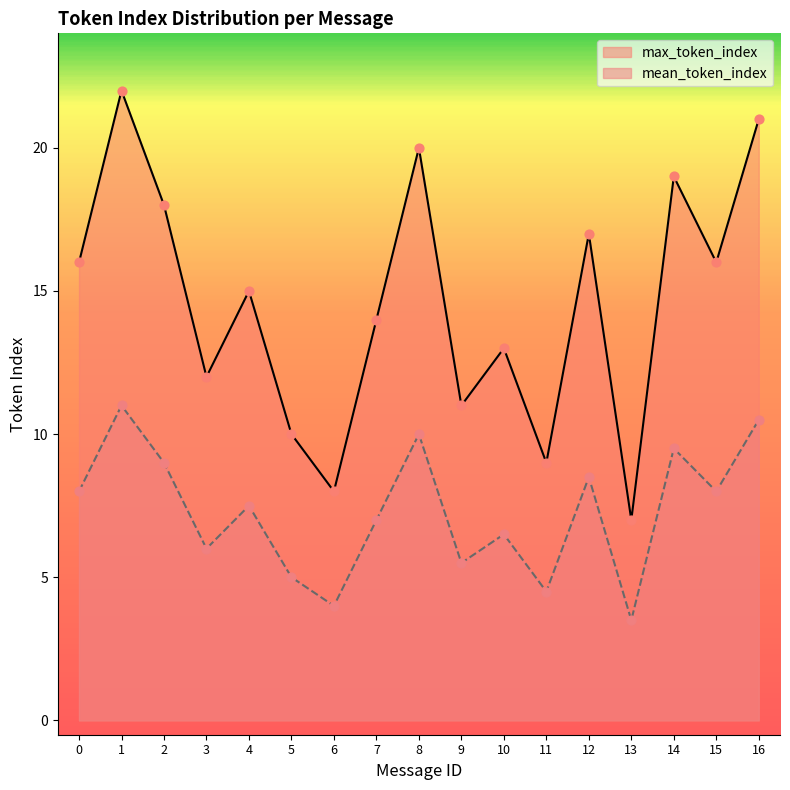

What is the total value across all series at 3?

18.0